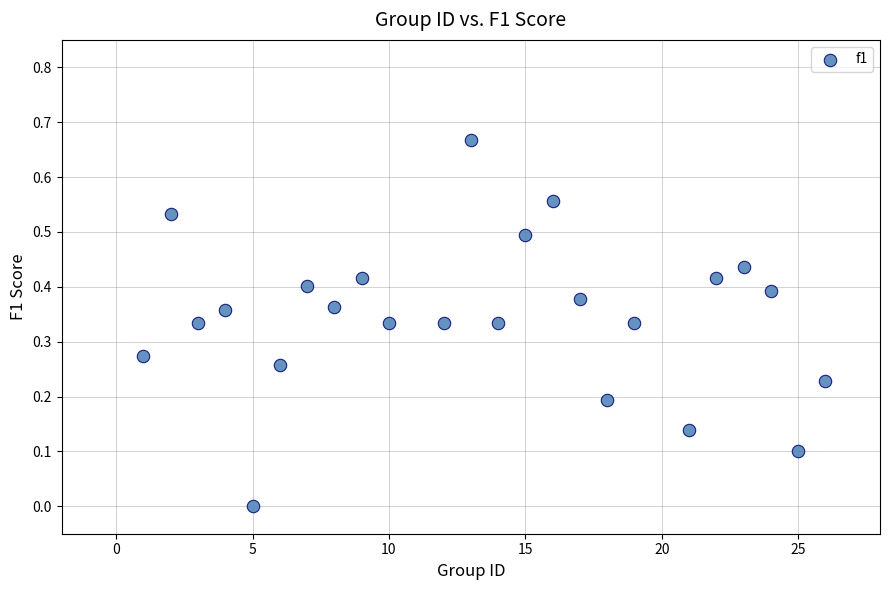

What is the range of X values (max minus min)?

25.0